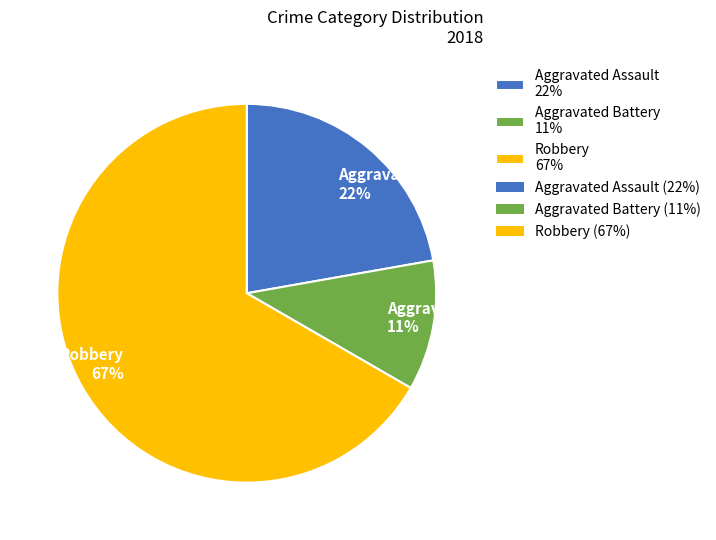

Do Robbery 67% and Aggravated Battery 11% together represent more than half of the pie?

Yes